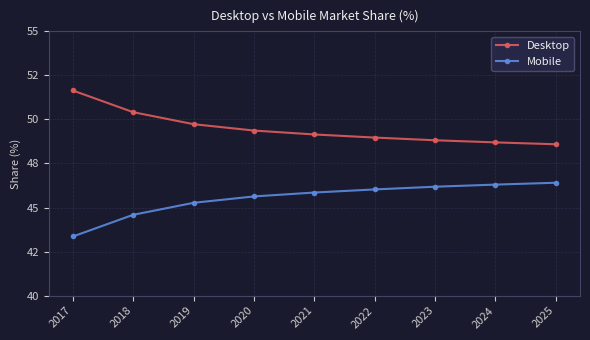

List the series in order of their peak value, lowest first.

Mobile, Desktop